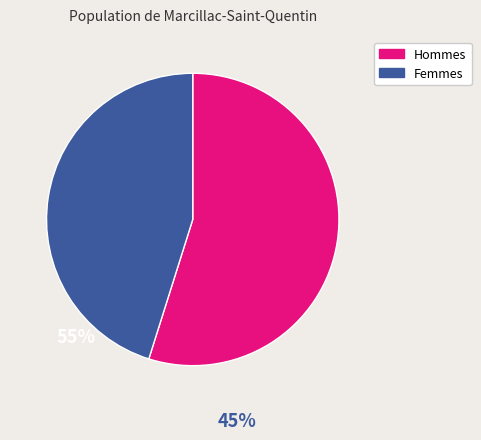

Is there a majority slice in this chart?

Yes